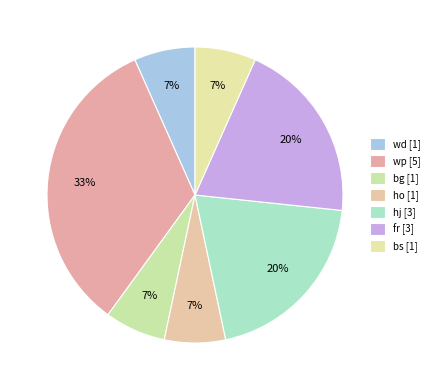

Count the number of slices in the pie.

7